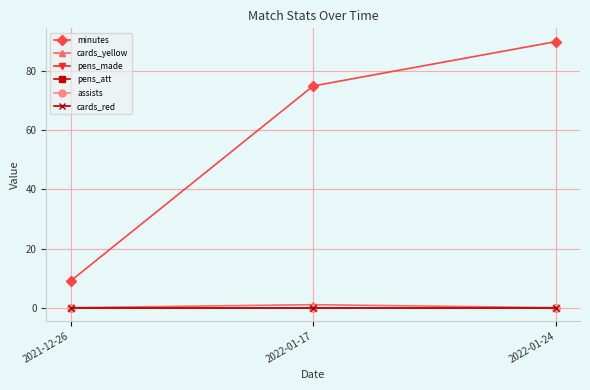

Reading left to right, what are all the values shown in this chart?

minutes: 9	75	90
cards_yellow: 0	1	0
pens_made: 0	0	0
pens_att: 0	0	0
assists: 0	0	0
cards_red: 0	0	0